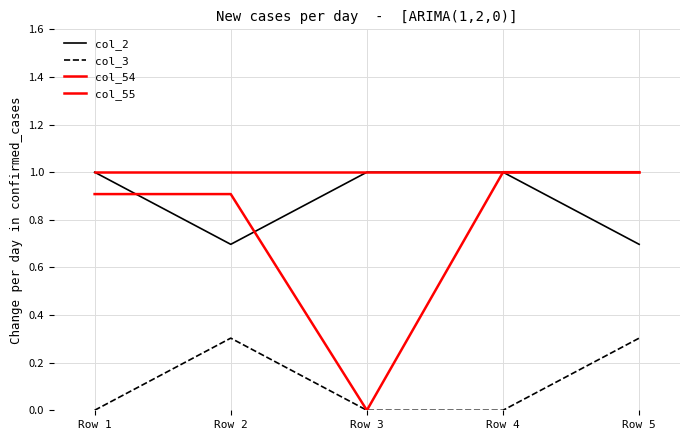

Between Row 1 and Row 4, which series saw the biggest shift?

col_54